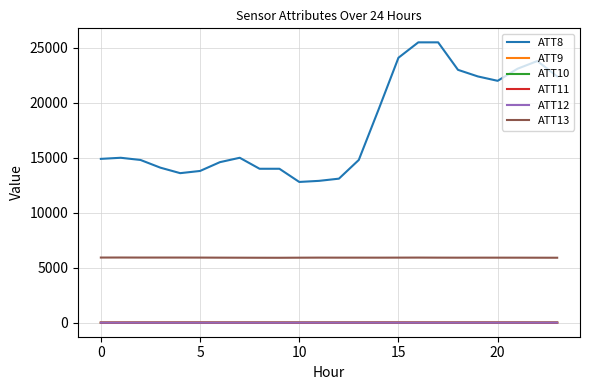

True or false: ATT11 and ATT8 cross at least once.

False